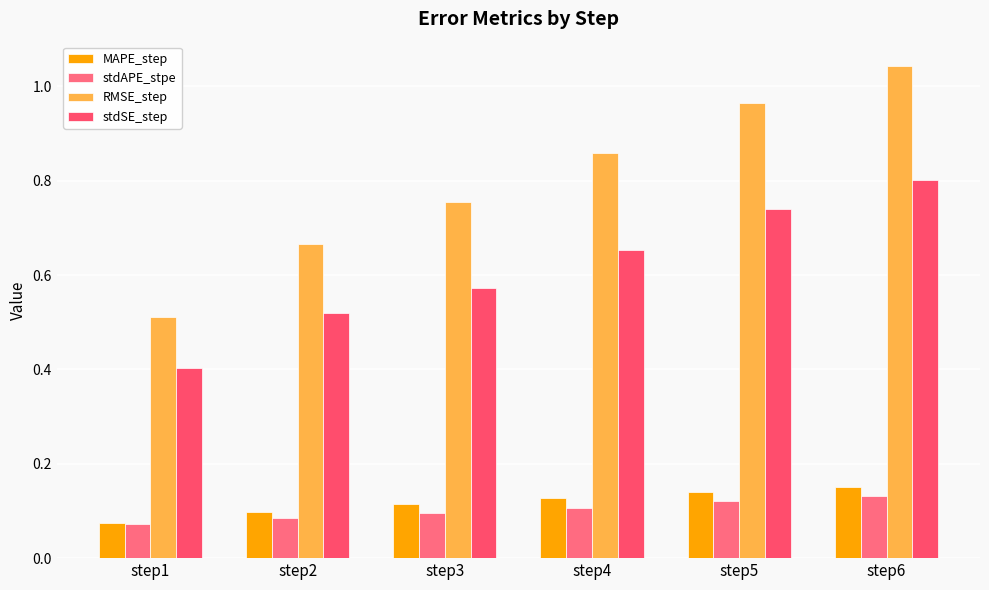

Which has a higher value, step2 or step3?

step3